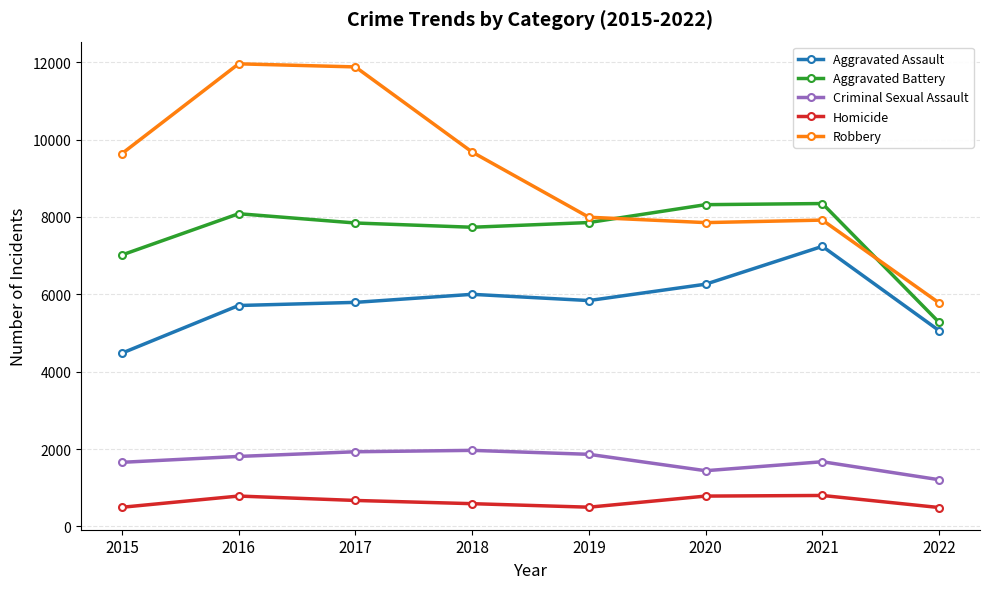

Is it true that Homicide equals 496 at 2015?

True